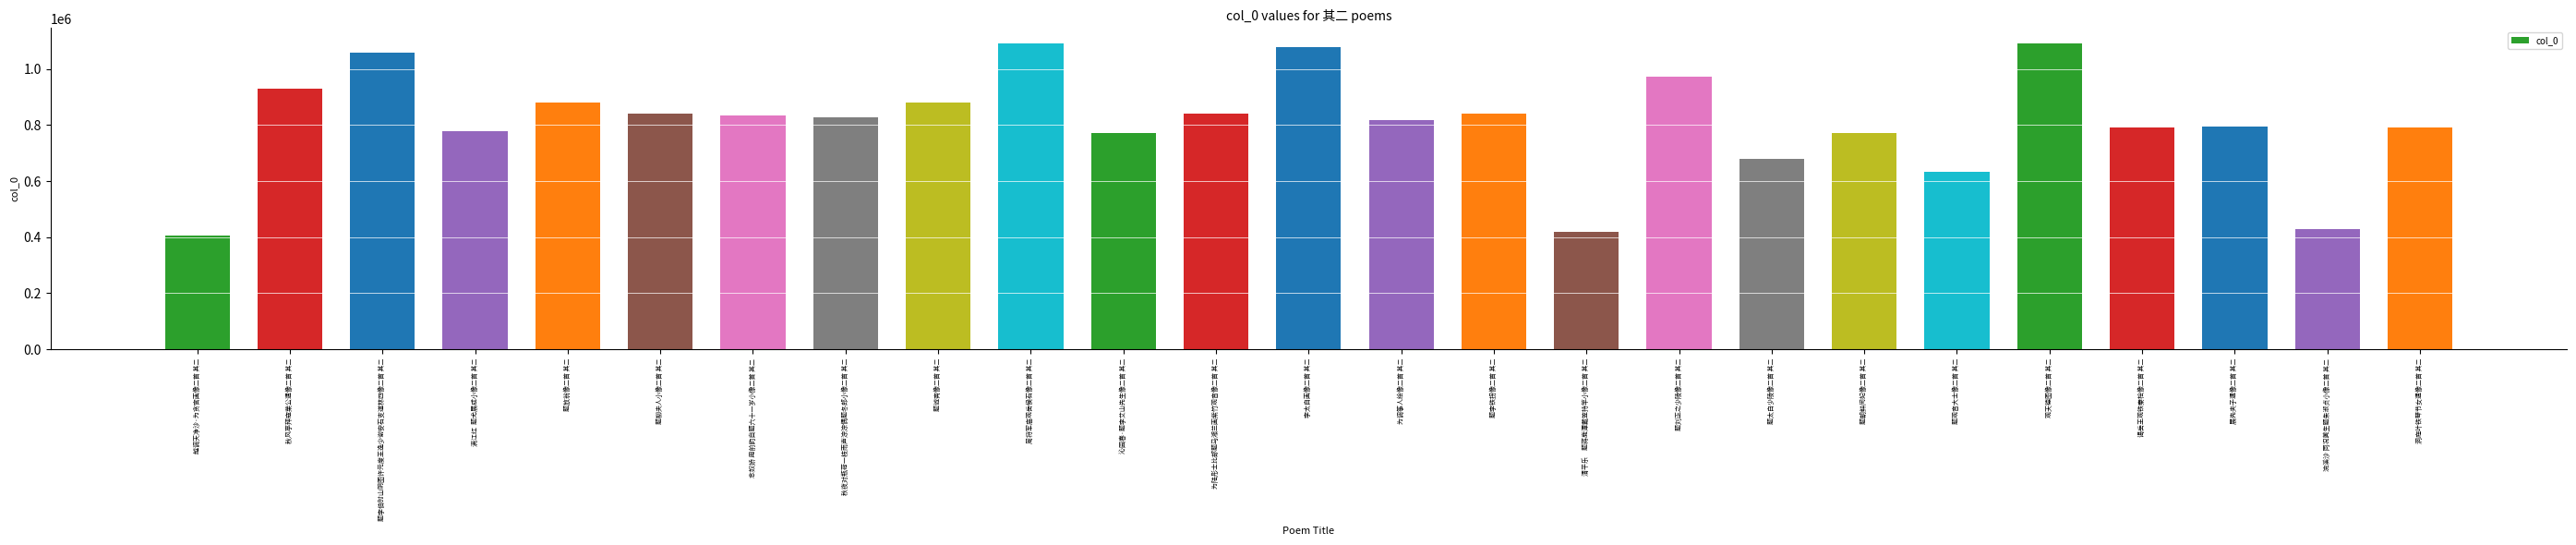

Which category has the lowest value across all series?

越调天净沙·为贪官画像二首 其二